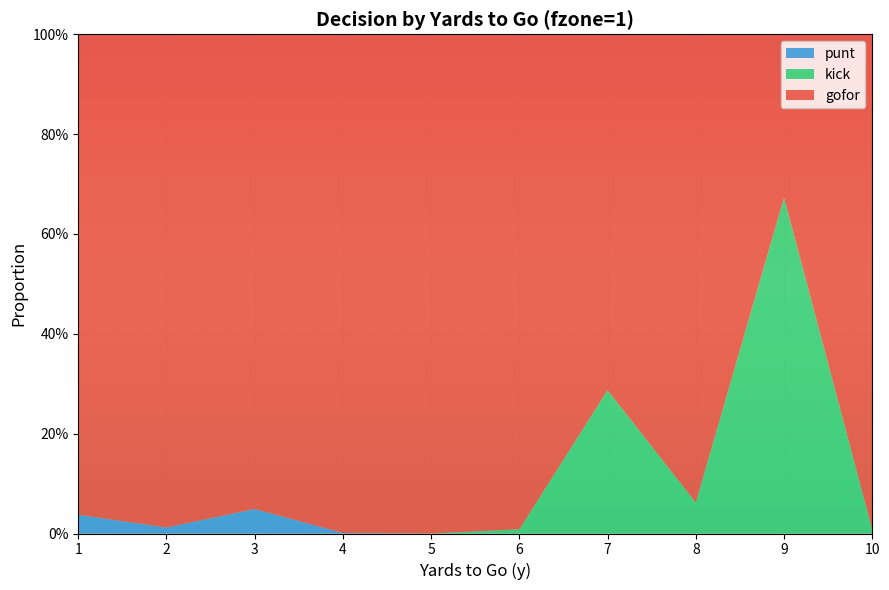

Reading left to right, list all the values displayed in this chart.

gofor: 1=1.0	2=1.0	3=1.0	4=1.0	5=1.0	6=1.0	7=0.7	8=0.9	9=0.3	10=1.0
punt: 1=0.0	2=0.0	3=0.0	4=0.0	5=0.0	6=0.0	7=0.0	8=0.0	9=0.0	10=0.0
kick: 1=0.0	2=0.0	3=0.0	4=0.0	5=0.0	6=0.0	7=0.3	8=0.1	9=0.7	10=0.0